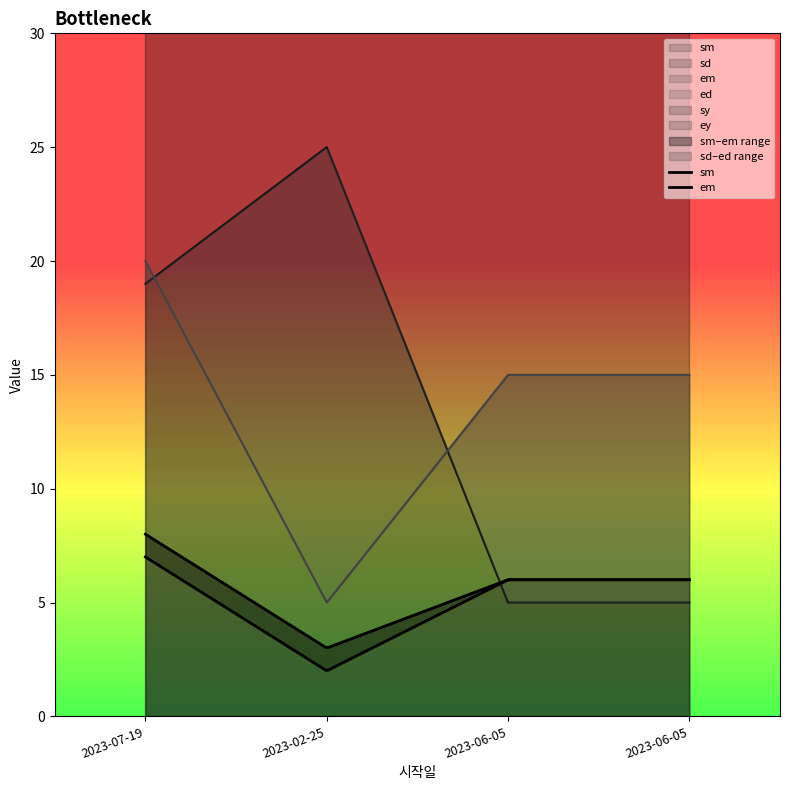

Rank the categories by ed value from lowest to highest.

2023-02-25, 2023-06-05, 2023-06-05, 2023-07-19